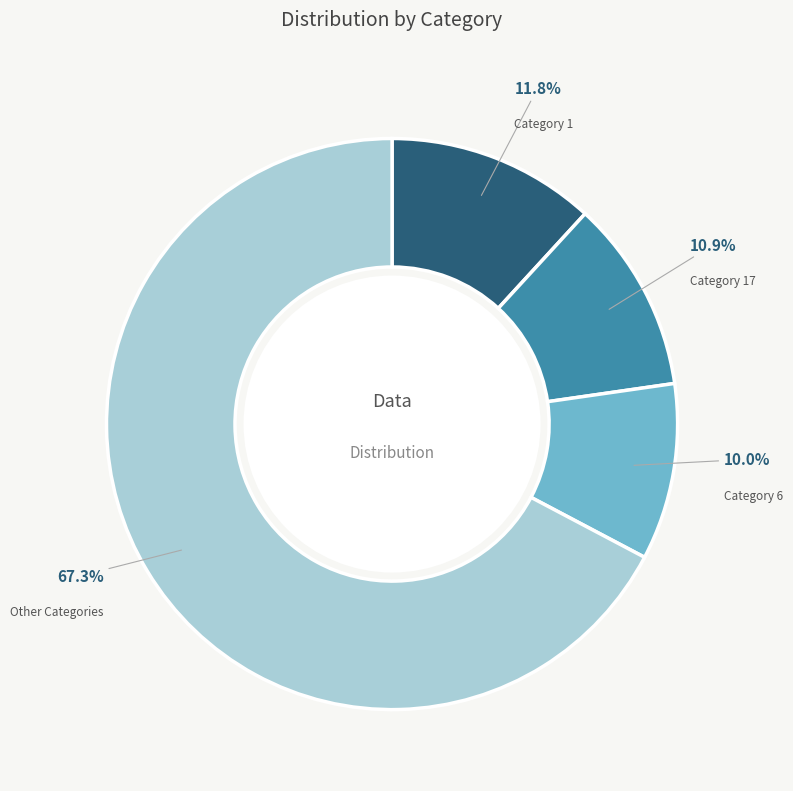

Does any single category account for the majority?

Yes